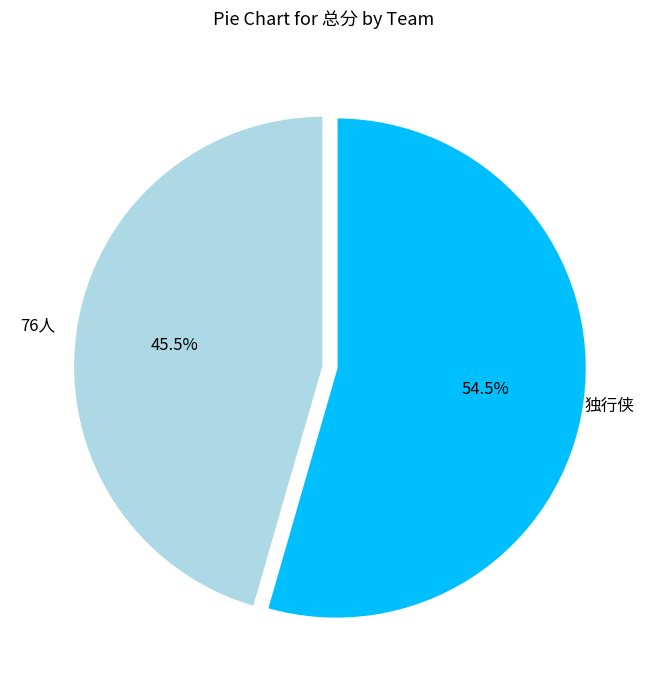

Count the number of slices in the pie.

2